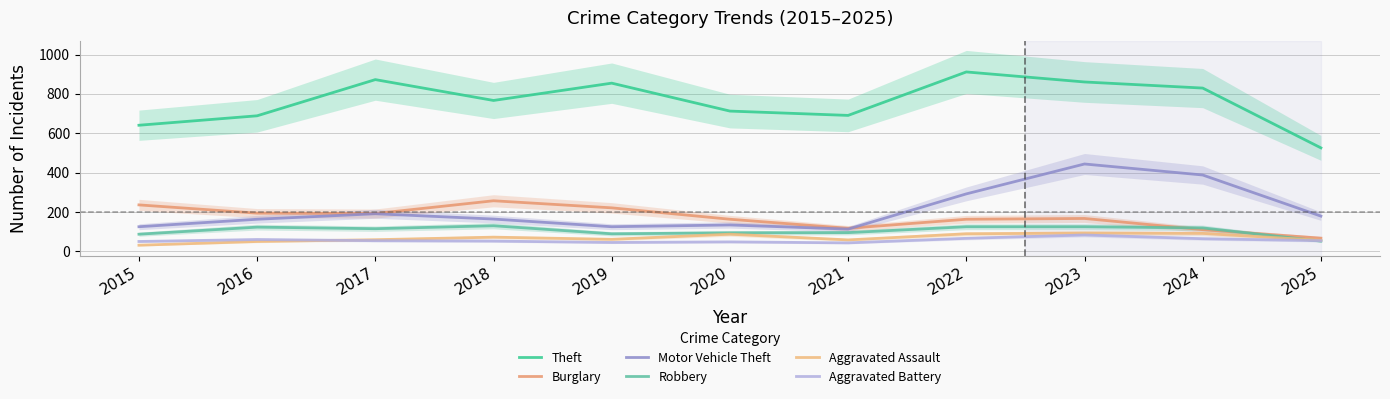

List the series in order of their peak value, highest first.

Theft, Motor Vehicle Theft, Burglary, Robbery, Aggravated Assault, Aggravated Battery